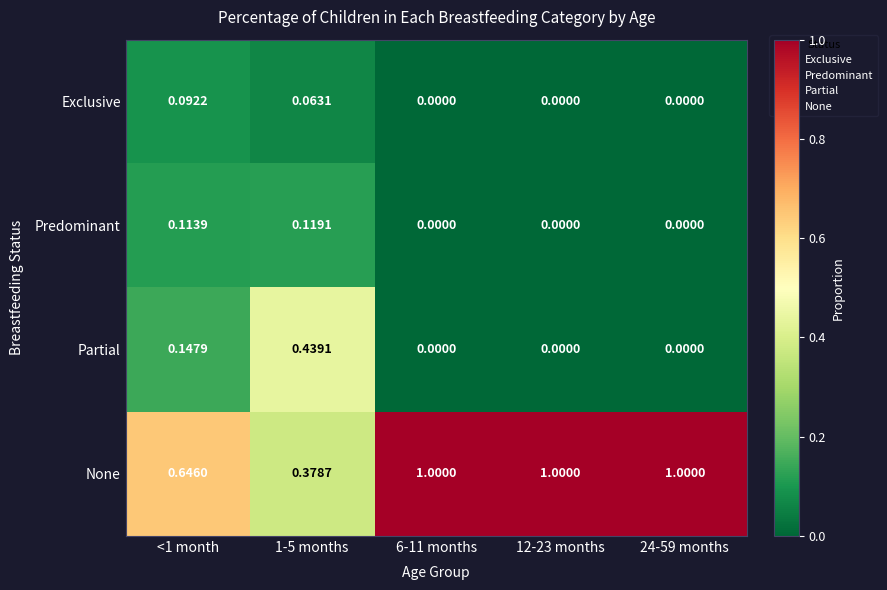

Which series has the largest total across all categories?

None